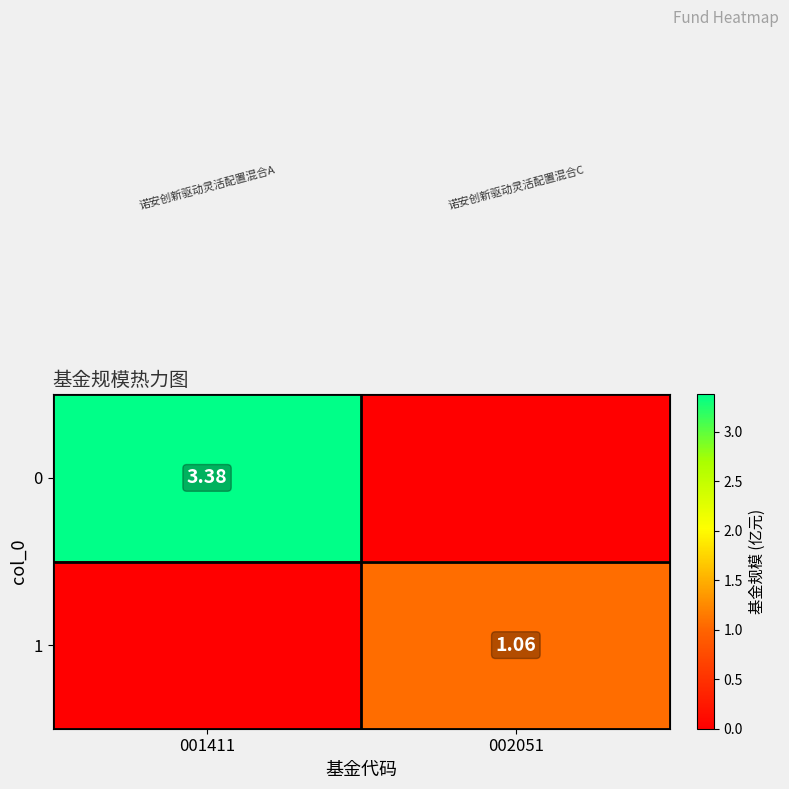

The value of 1 at 001411 is -0.4. True or false?

False